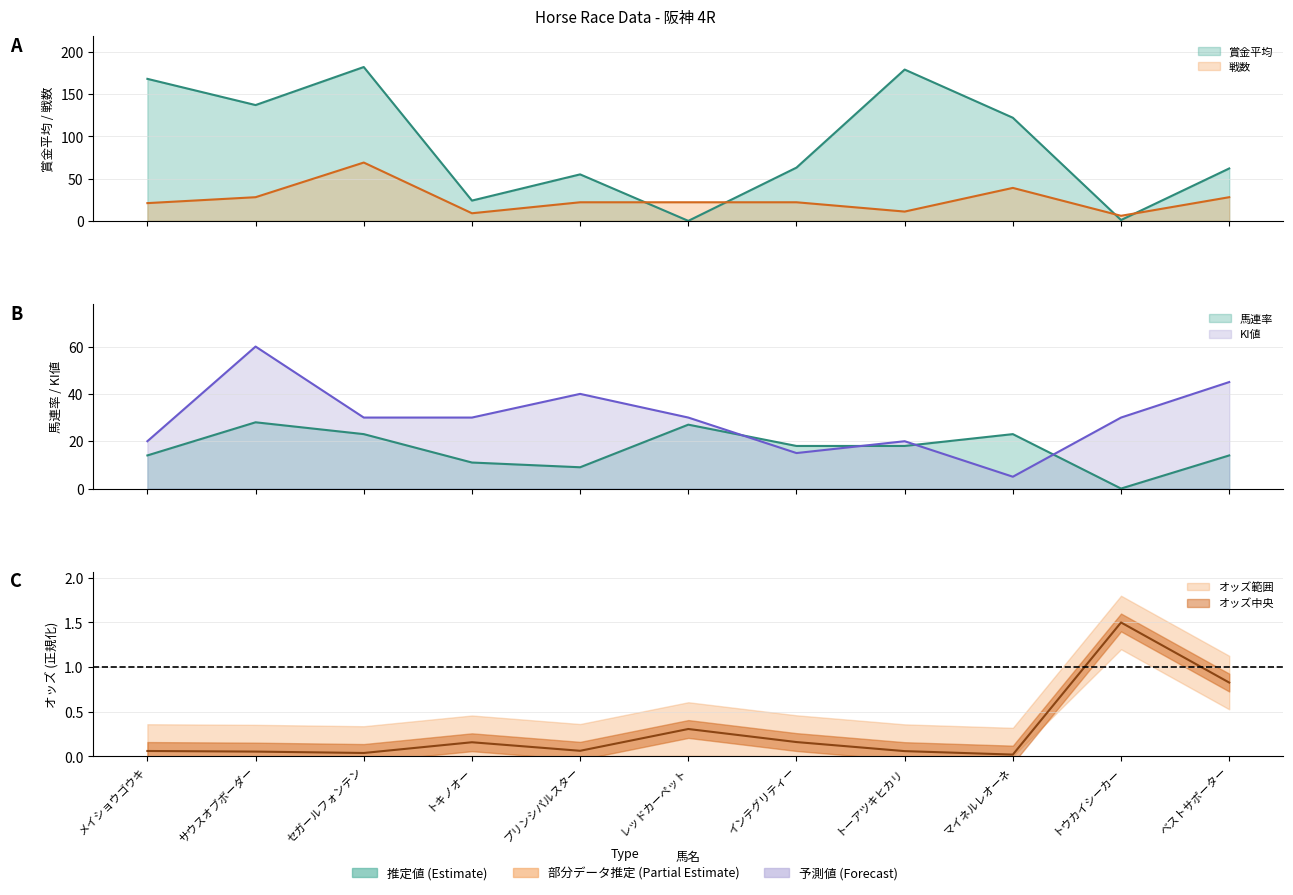

How many intersections are there between 戦数 and KI値?

7